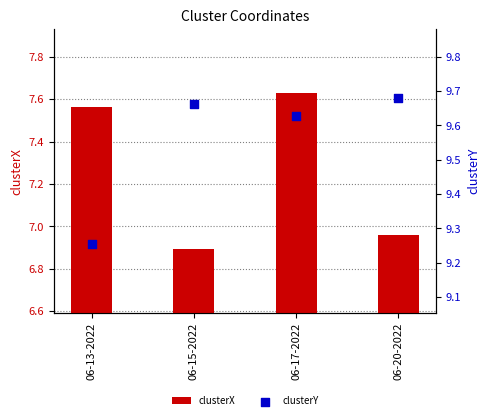

Which series has the largest Y range (max minus min)?

clusterX